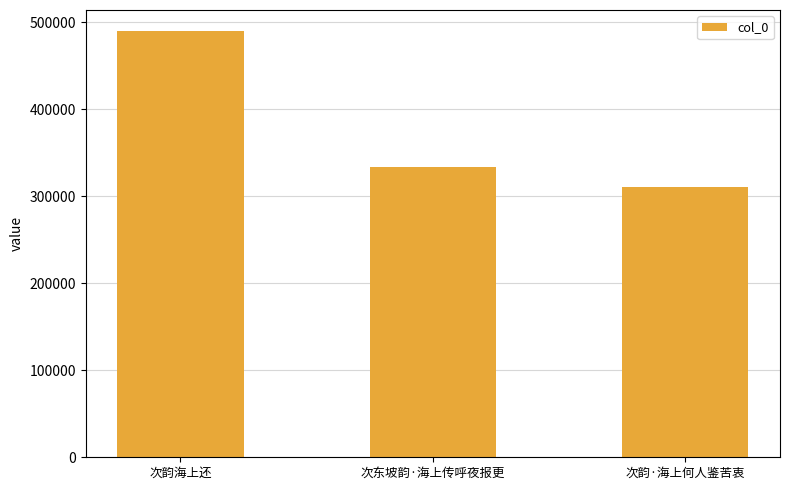

What is the label of the 3rd bar from the left?

次韵·海上何人鉴苦衷